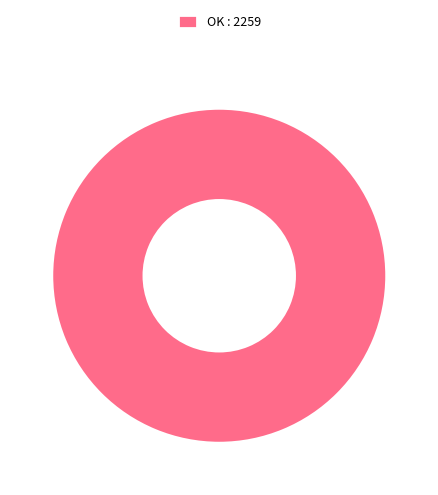

What is the majority slice?

OK : 2259